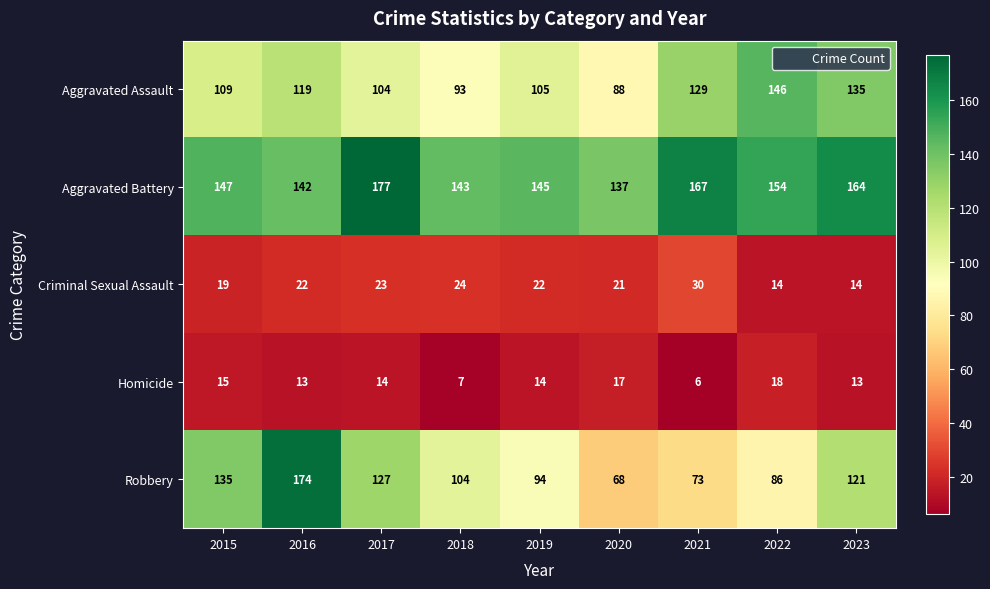

Which series changed the most between 2016 and 2017?

Robbery